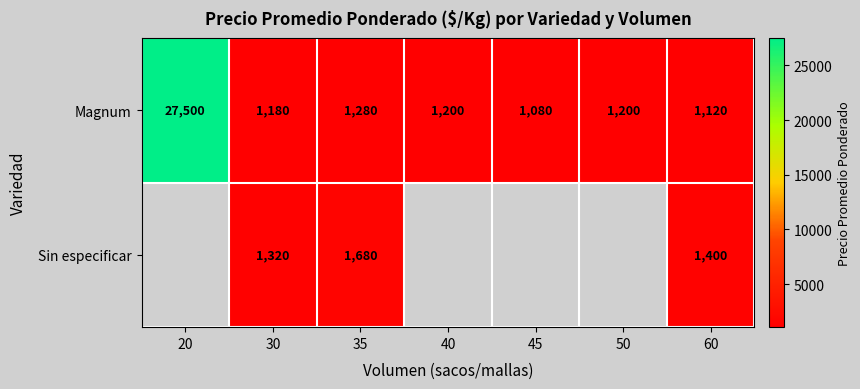

What is the maximum value for Magnum?

27500